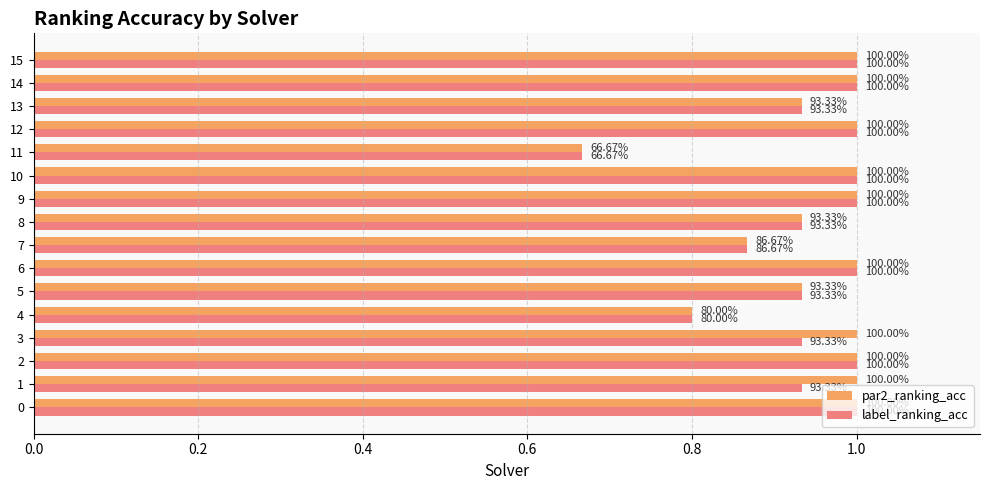

What position from the right is 7?

9